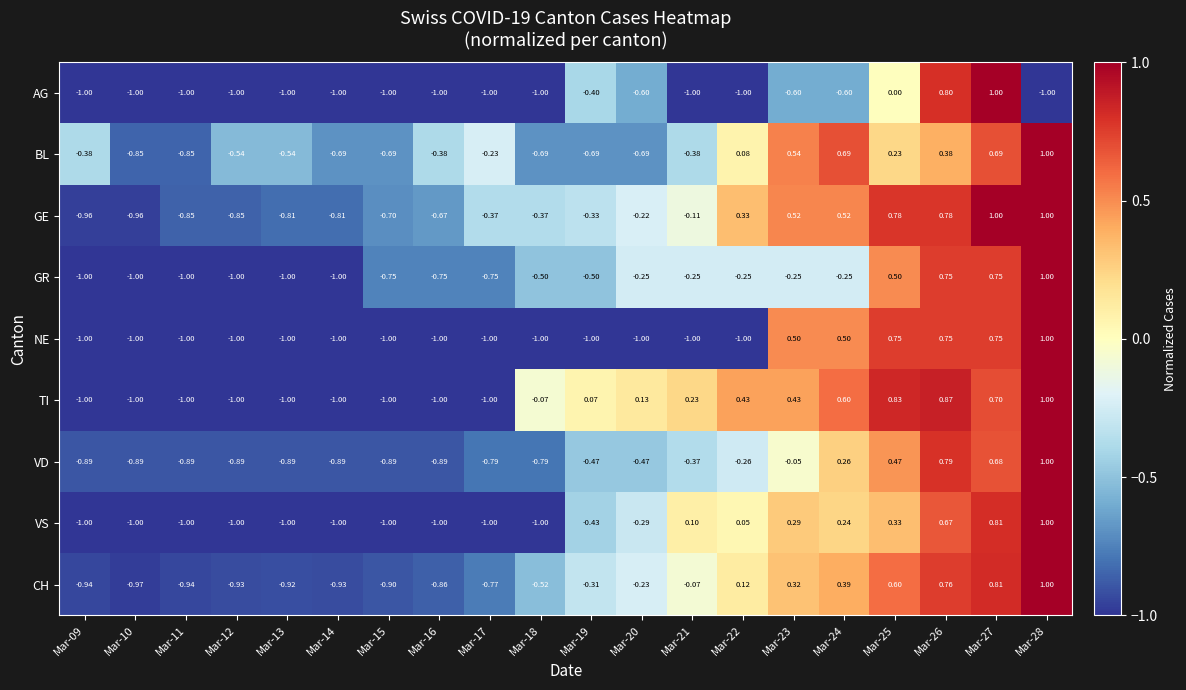

Is the value of BL at Mar-15 greater than the value of AG at Mar-13?

Yes